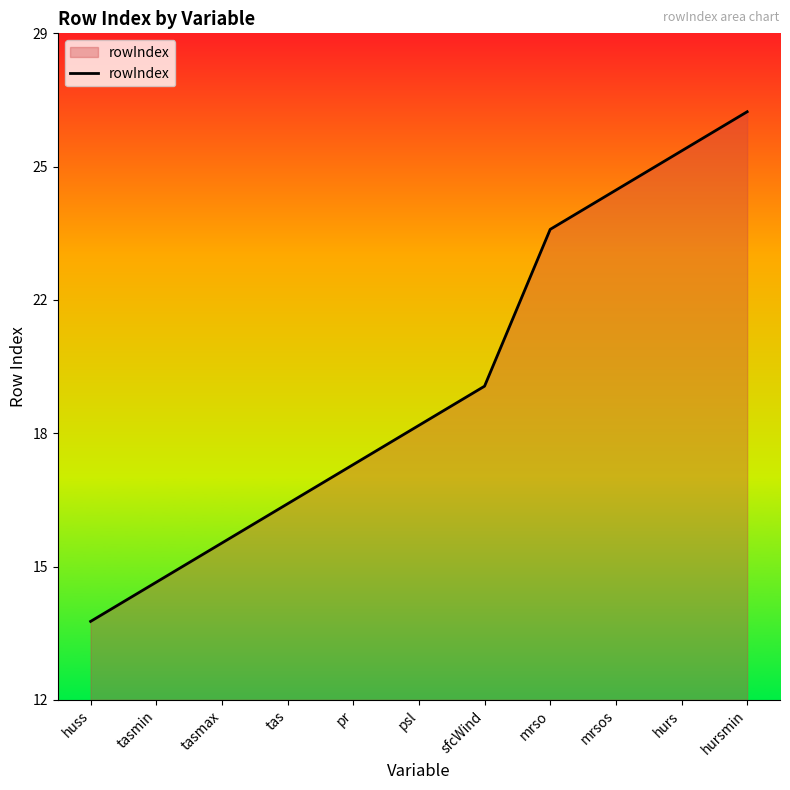

Is this an area chart (filled region under the line)?

Yes